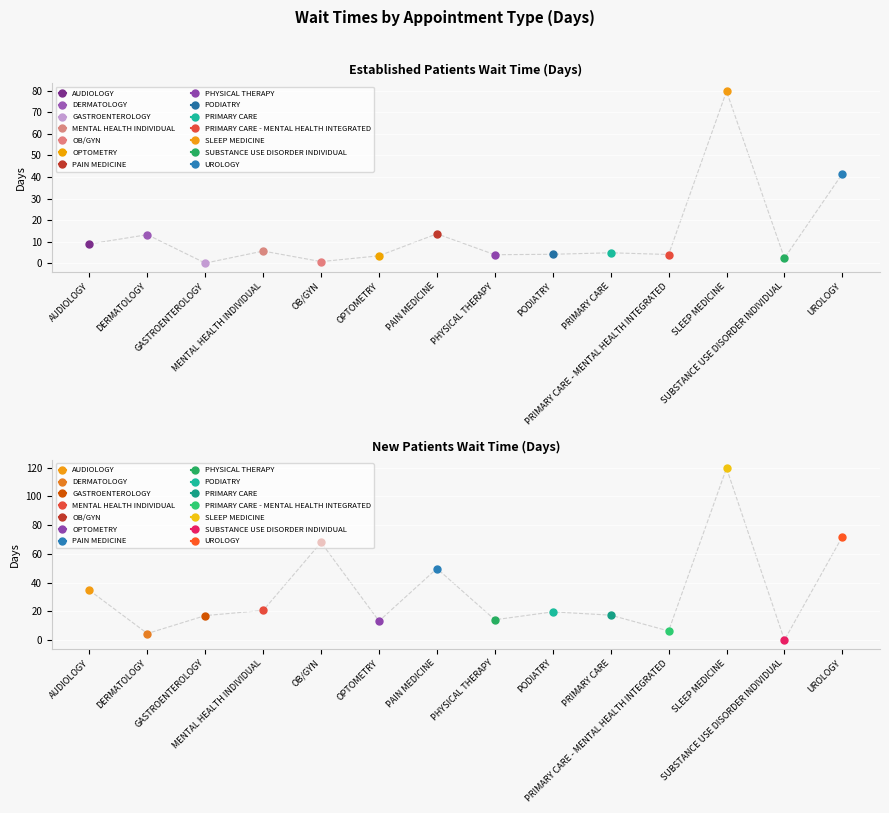

How many times do NewPatients and EstablishedPatients cross each other?

4